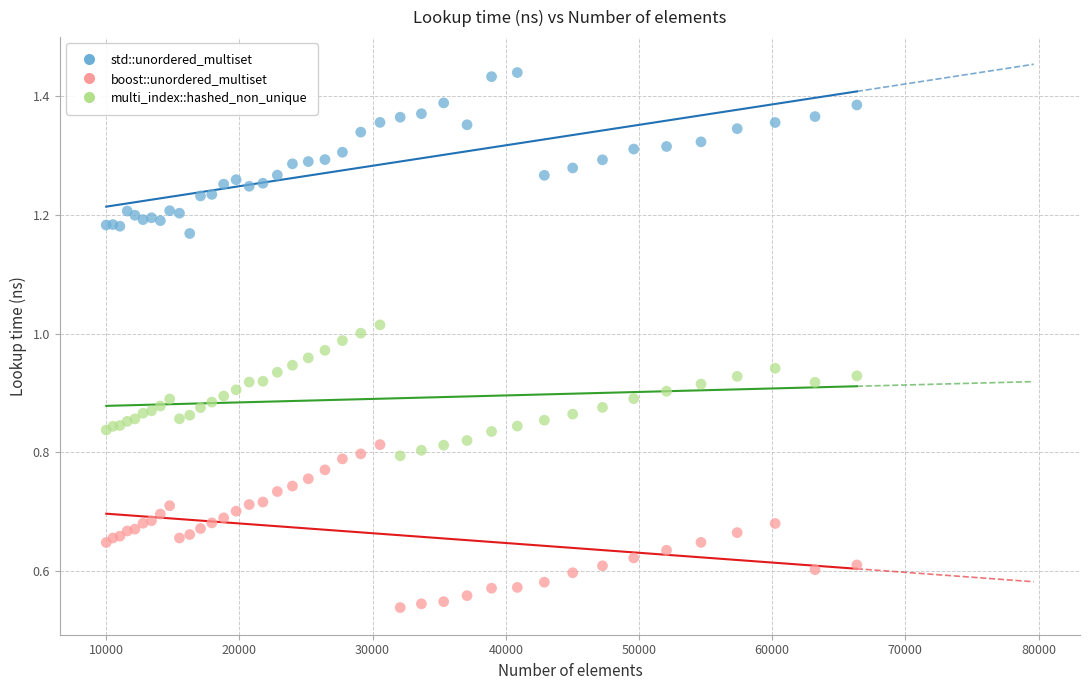

Which series reaches the minimum Y coordinate?

boost::unordered_multiset